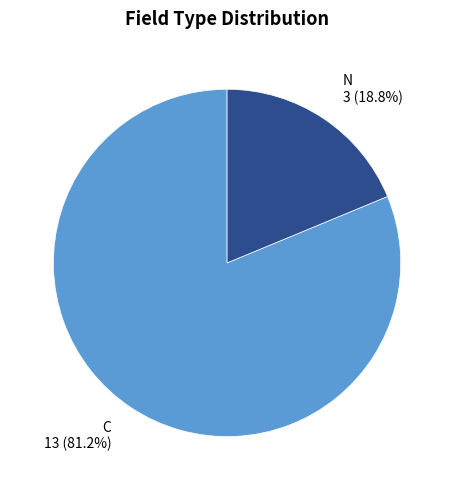

Does C account for over 50% of the chart?

Yes